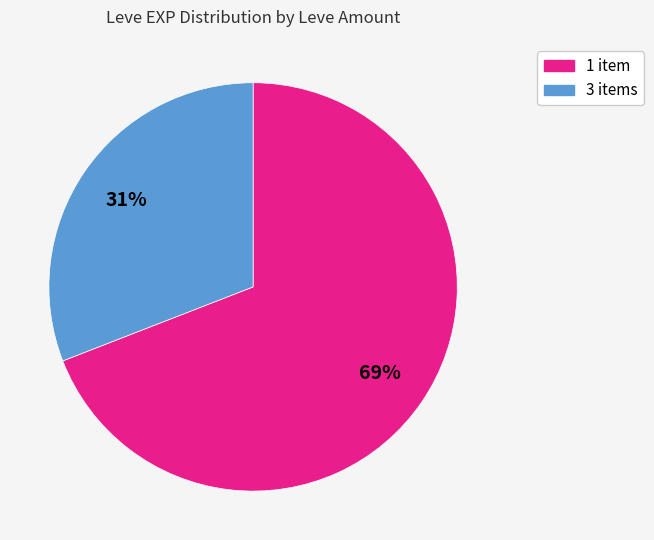

To the nearest percent, what is the average slice percentage?

50%